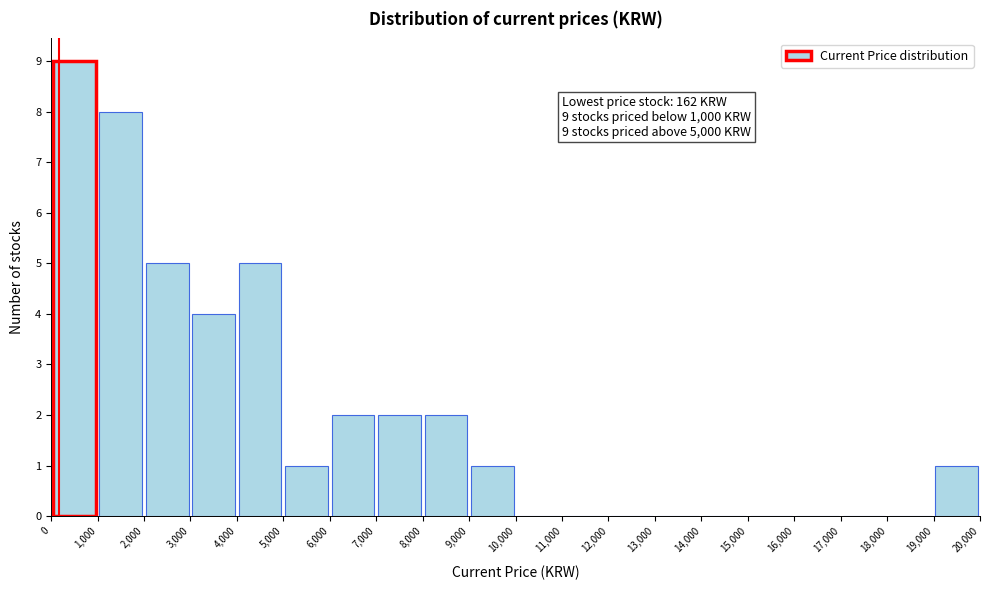

Which range on the x-axis has the tallest bar?

0 to 1,000